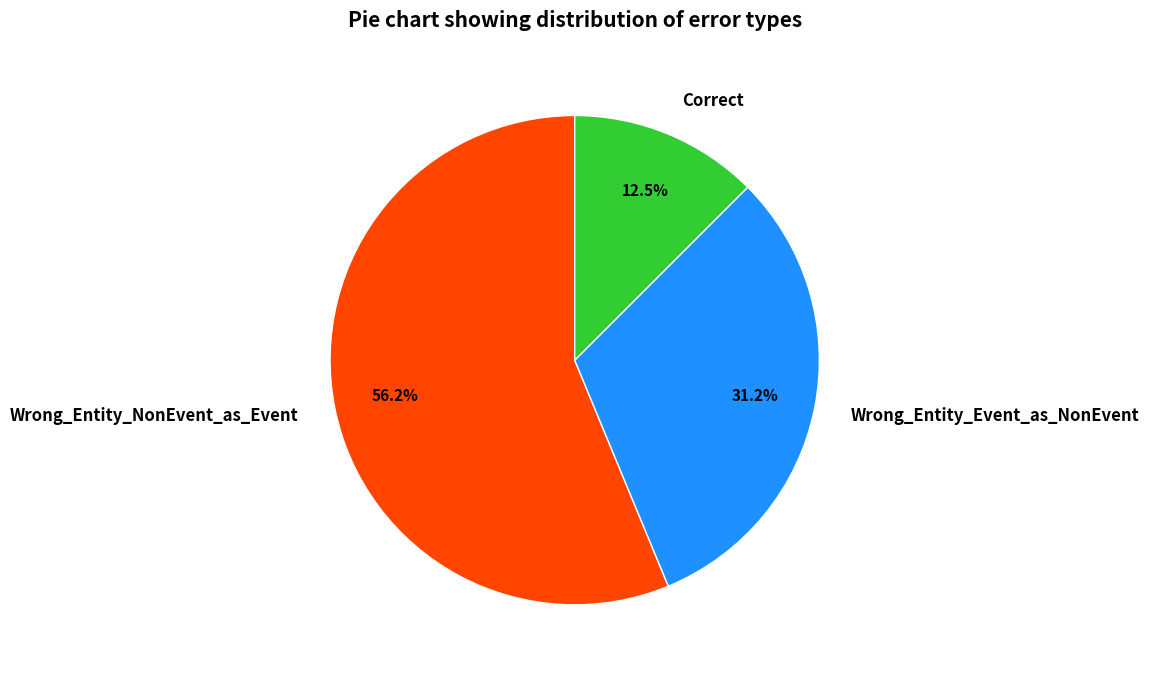

Which slice represents more than half of the pie?

Wrong_Entity_NonEvent_as_Event